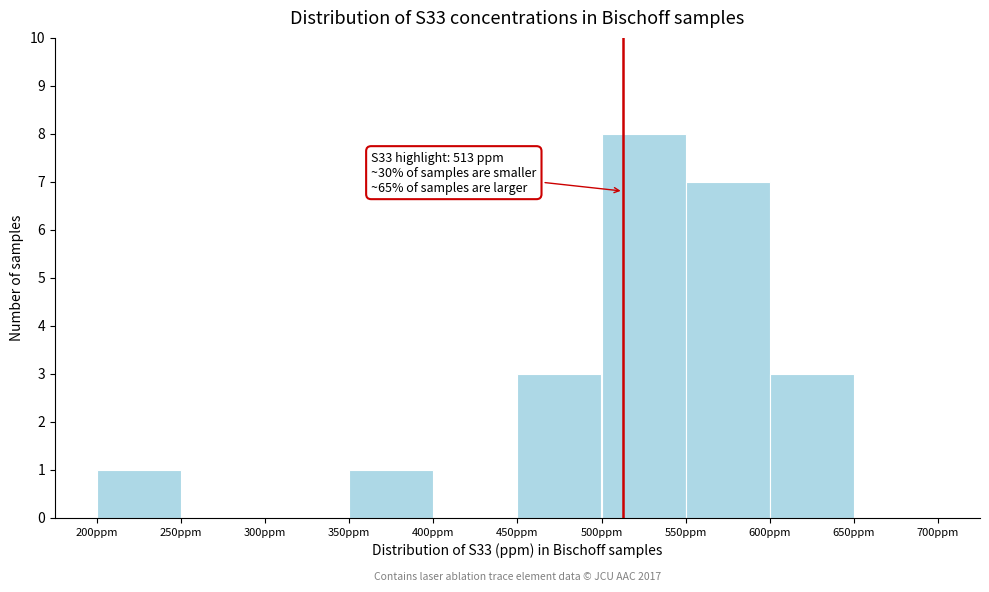

Which range on the x-axis has the tallest bar?

500 to 550